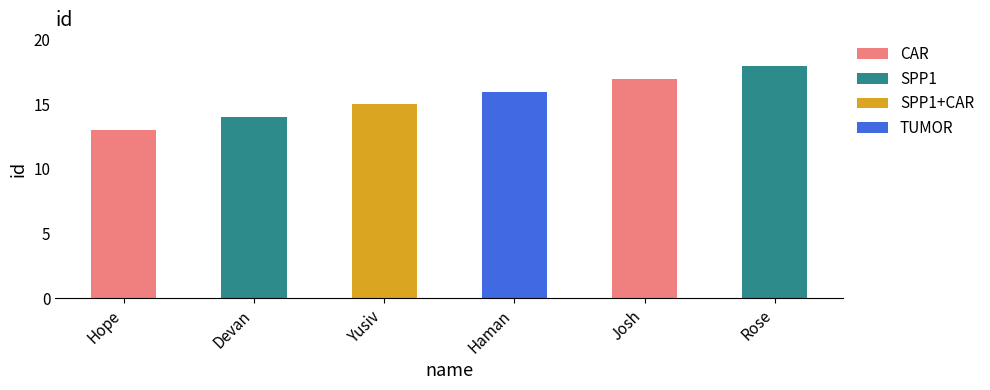

Reading left to right, transcribe all the data shown in this chart.

13	14	15	16	17	18